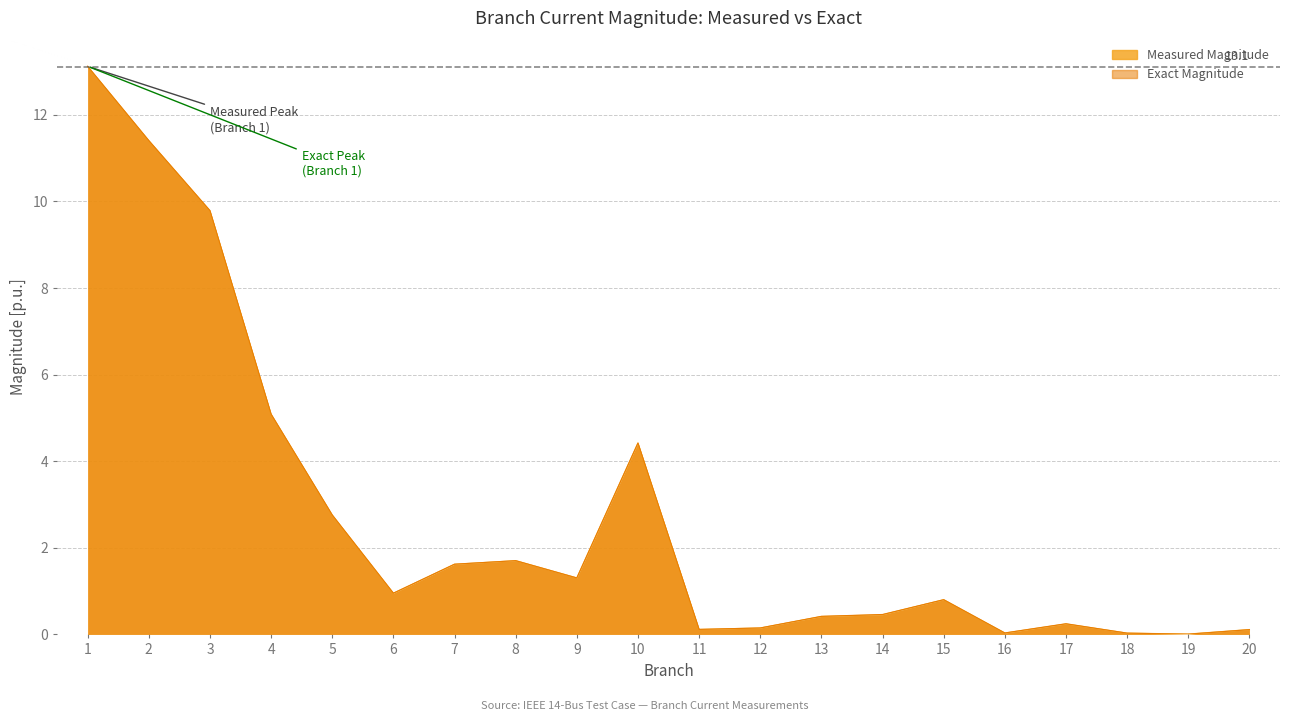

Which series has the largest total across all categories?

Exact Magnitude